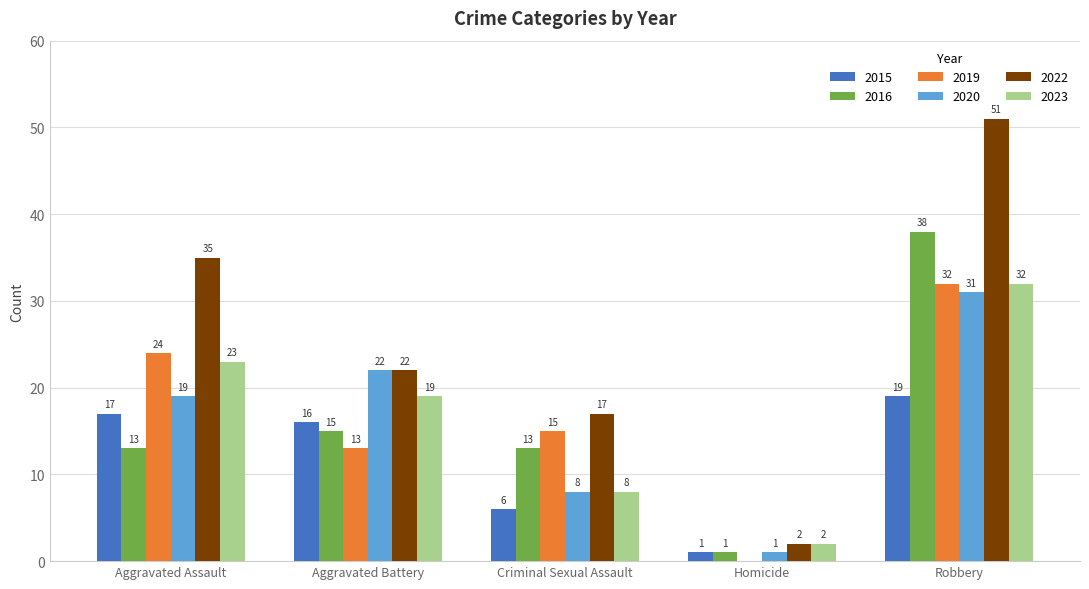

What is the total value across all series at Aggravated Battery?

107